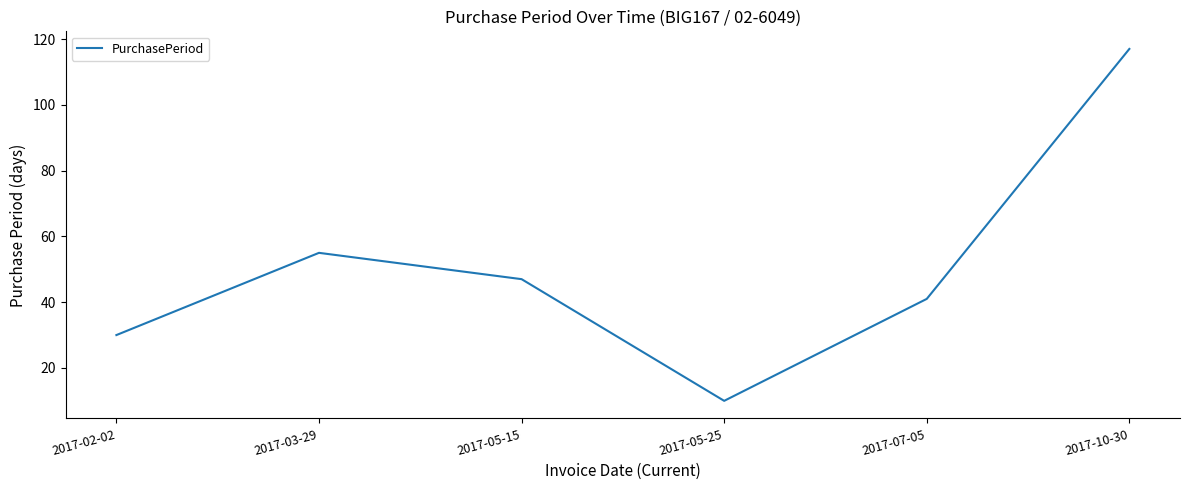

At which category does the data reach its first local valley?

2017-05-25